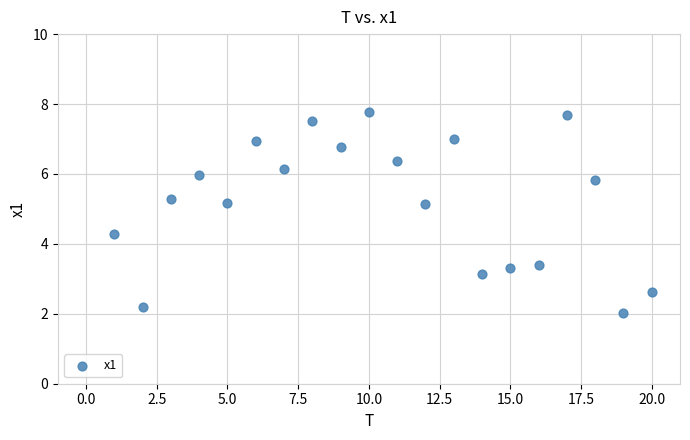

What is the range of Y values (max minus min)?

5.7